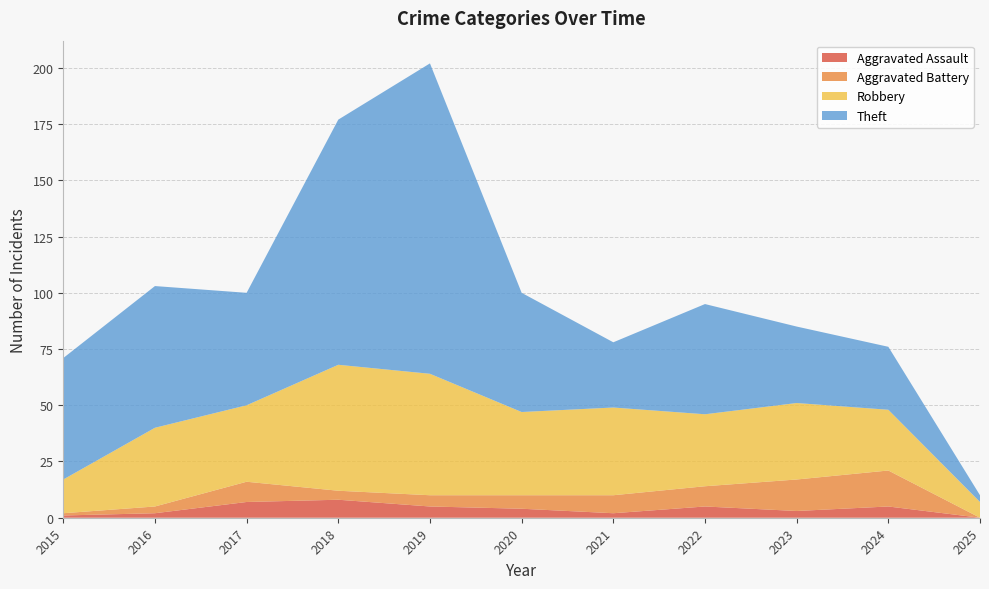

Reading right to left, transcribe all the data shown in this chart.

Robbery: 7	27	34	32	39	37	54	56	34	35	15
Theft: 3	28	34	49	29	53	138	109	50	63	54
Aggravated Battery: 0	16	14	9	8	6	5	4	9	3	1
Aggravated Assault: 0	5	3	5	2	4	5	8	7	2	1
Total: 10	76	85	98	79	100	204	178	101	103	73